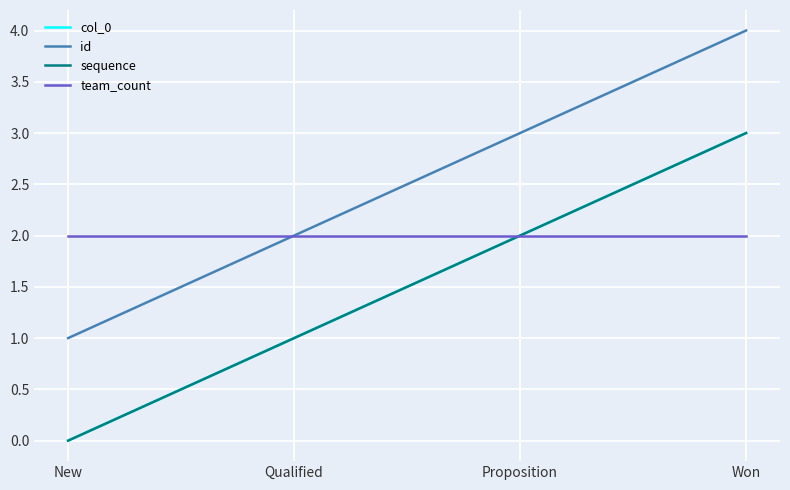

Reading left to right, transcribe all the data shown in this chart.

col_0: New=0	Qualified=1	Proposition=2	Won=3
id: New=1	Qualified=2	Proposition=3	Won=4
sequence: New=0	Qualified=1	Proposition=2	Won=3
team_count: New=2	Qualified=2	Proposition=2	Won=2